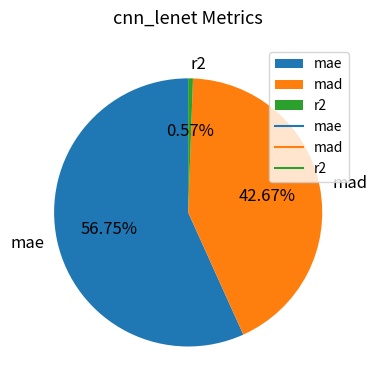

Is there any slice that represents more than half of the pie?

Yes